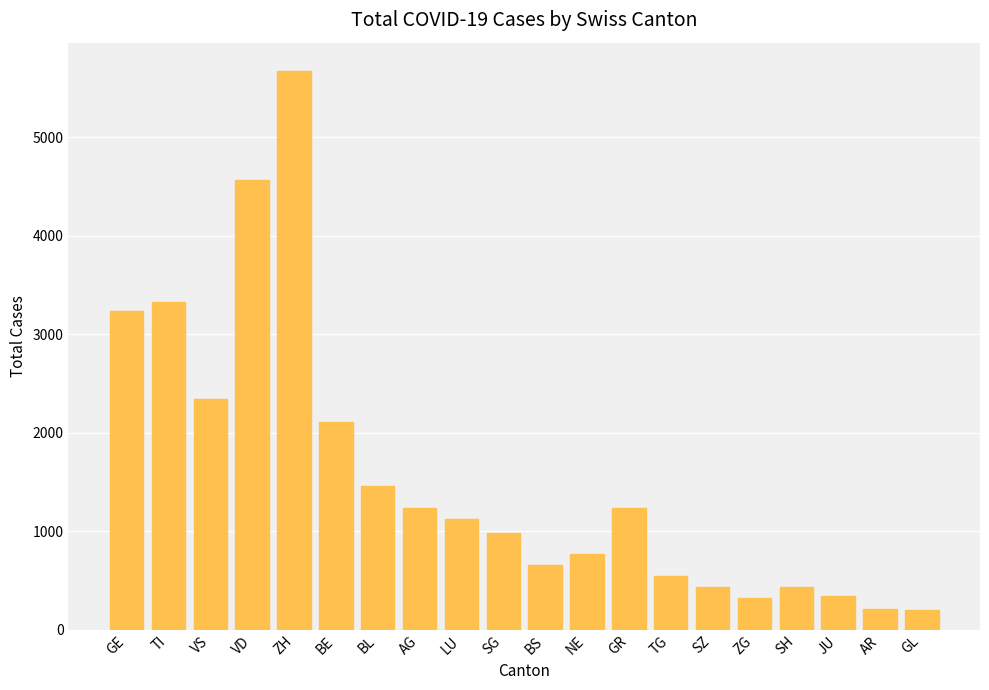

What is the value of the 13th bar from the left?

1234